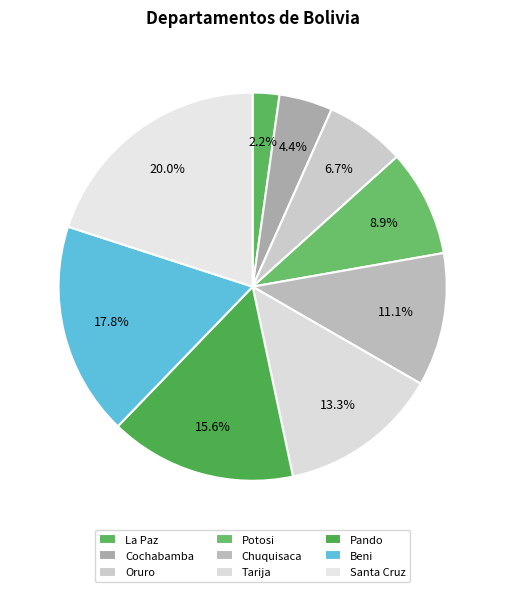

What is the ratio of the value at Potosi to the value at Beni?

0.5